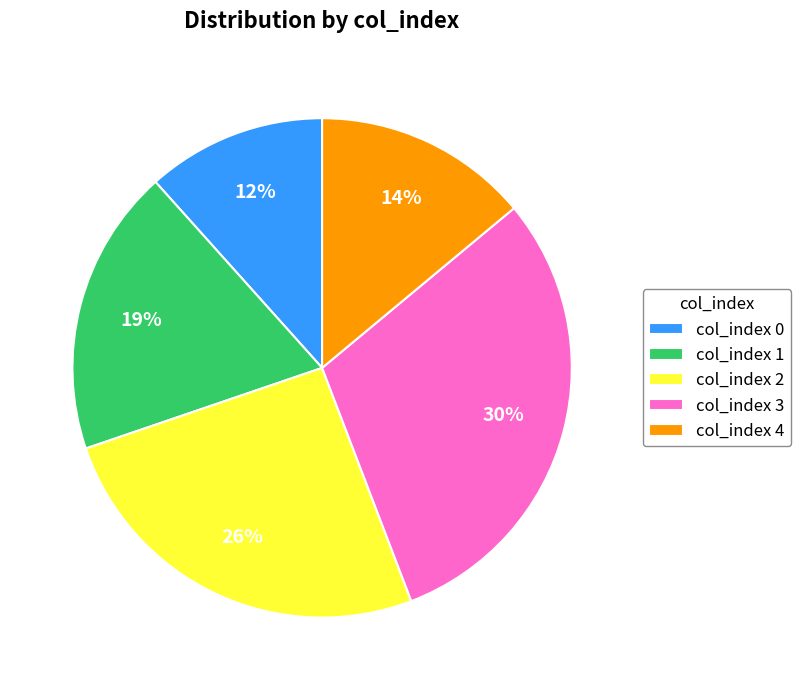

Does col_index 4 account for over 50% of the chart?

No